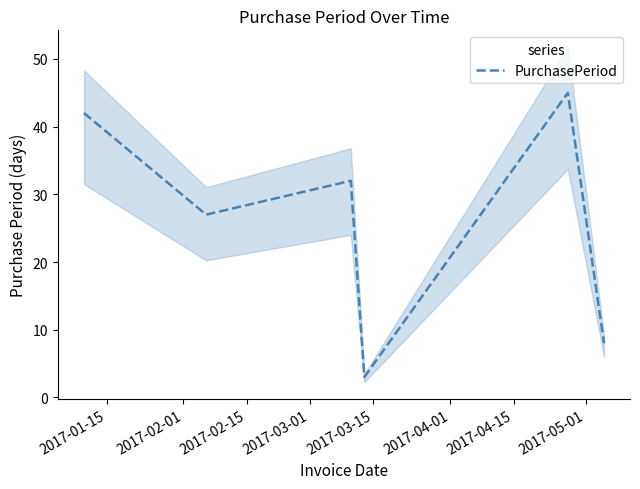

What is the highest value of the PurchasePeriod series?

45